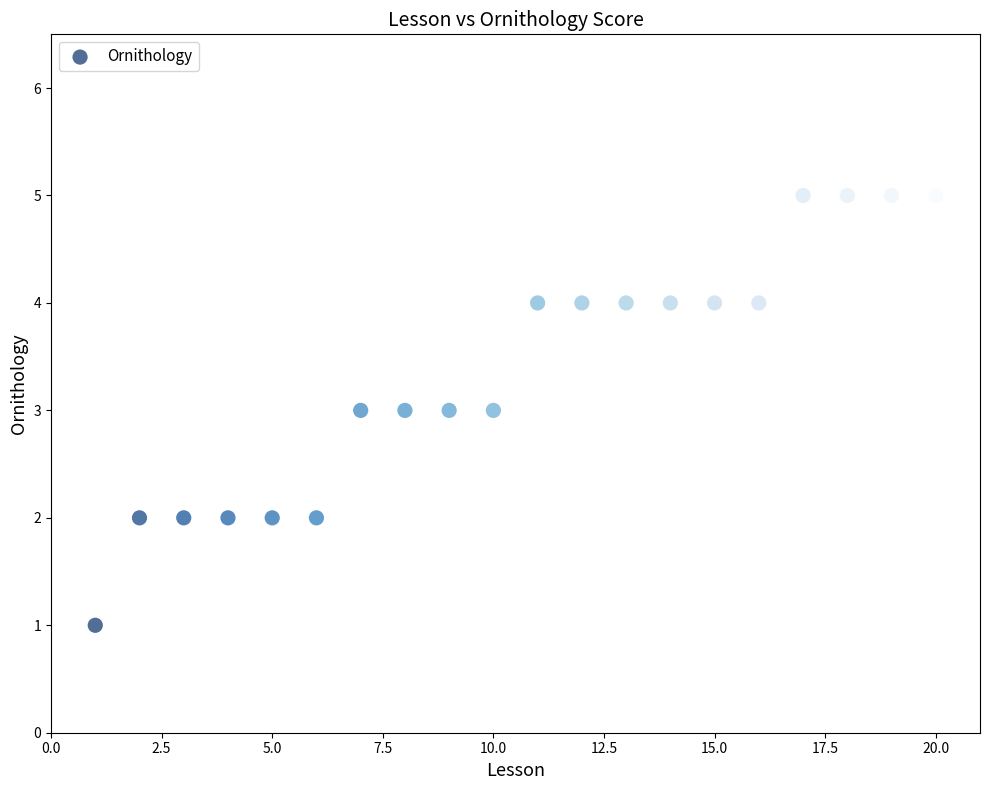

What is the range of X values (max minus min)?

19